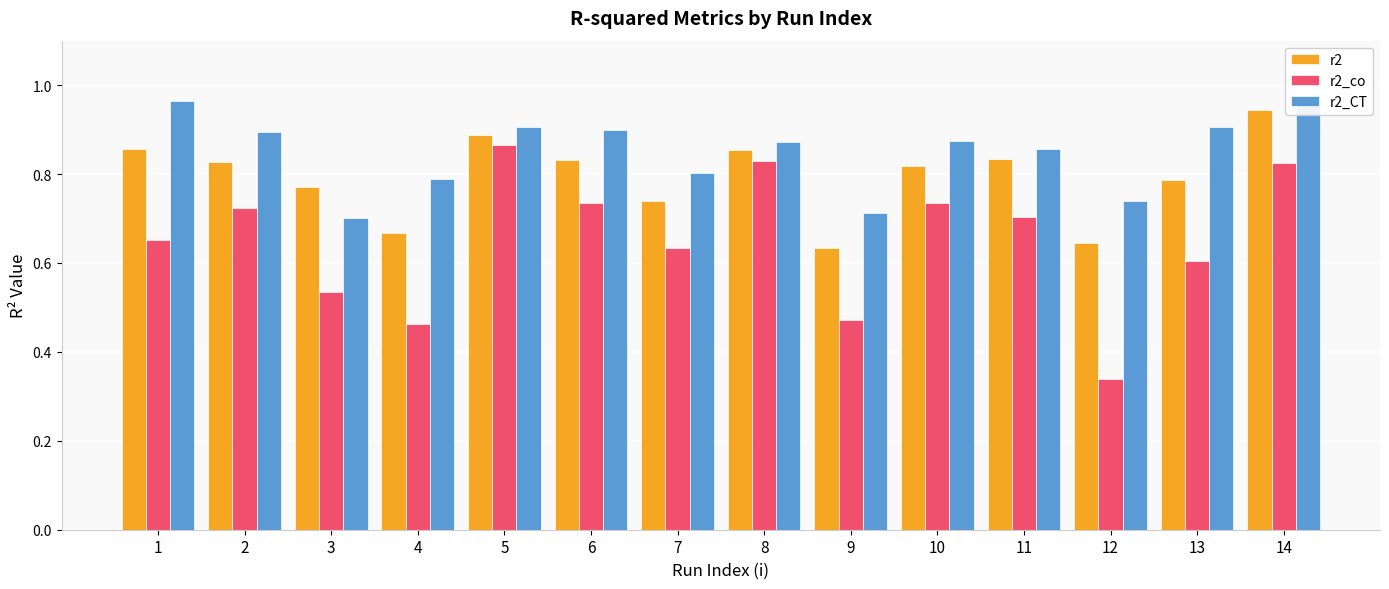

Is it true that r2_co equals 1.0 at 6?

False